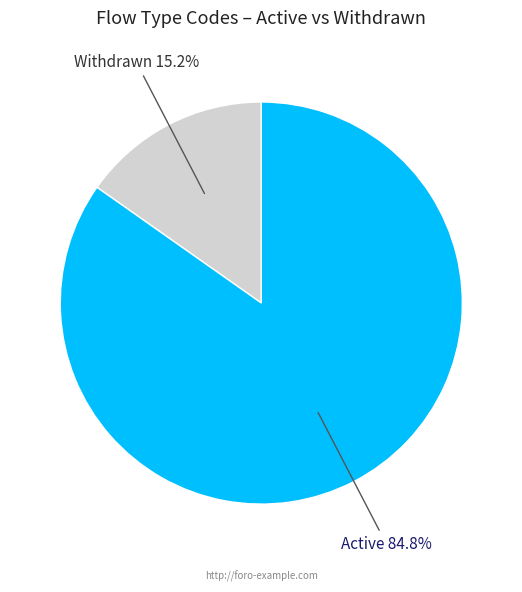

Count the number of slices in the pie.

2